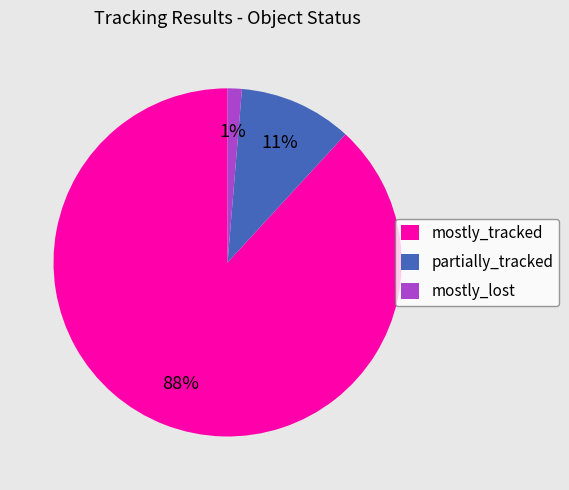

Do partially_tracked and mostly_tracked together represent more than half of the pie?

Yes